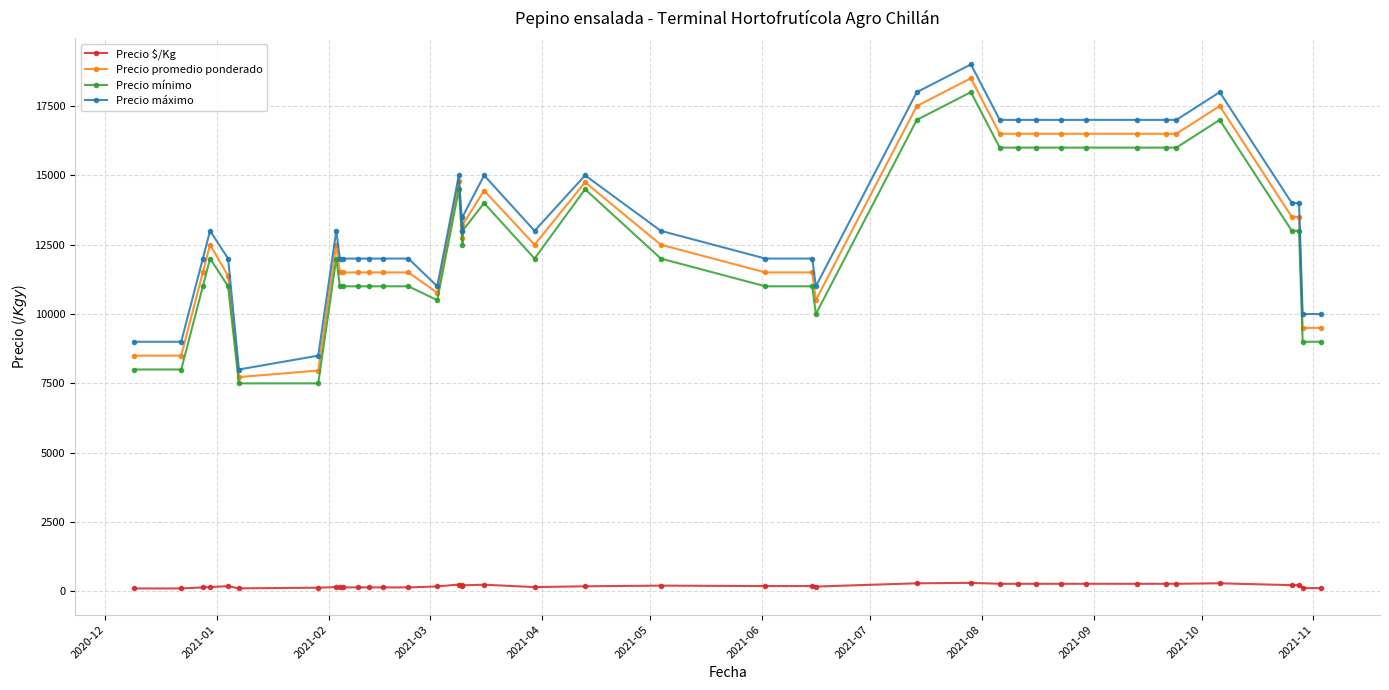

Which series has the widest spread of values?

Precio máximo